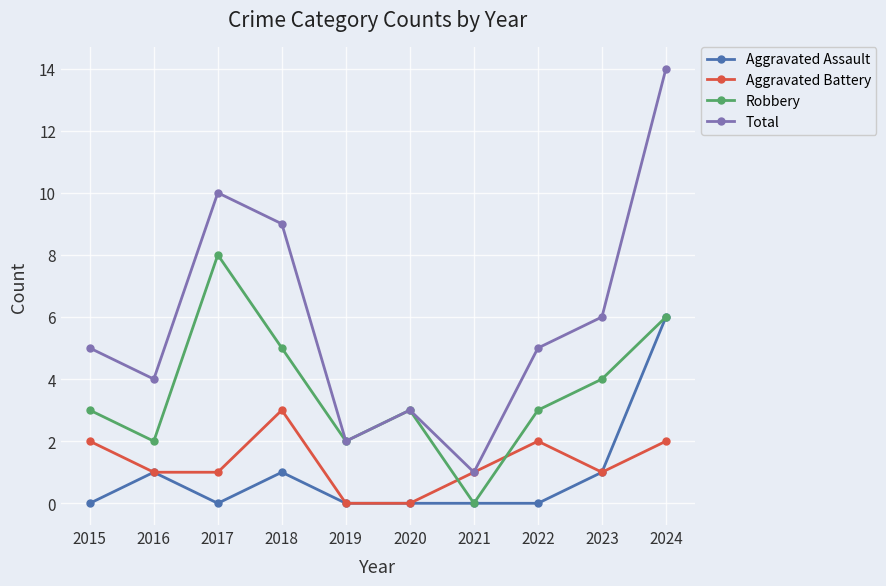

What are all the series names shown in the legend?

Aggravated Assault, Aggravated Battery, Robbery, Total